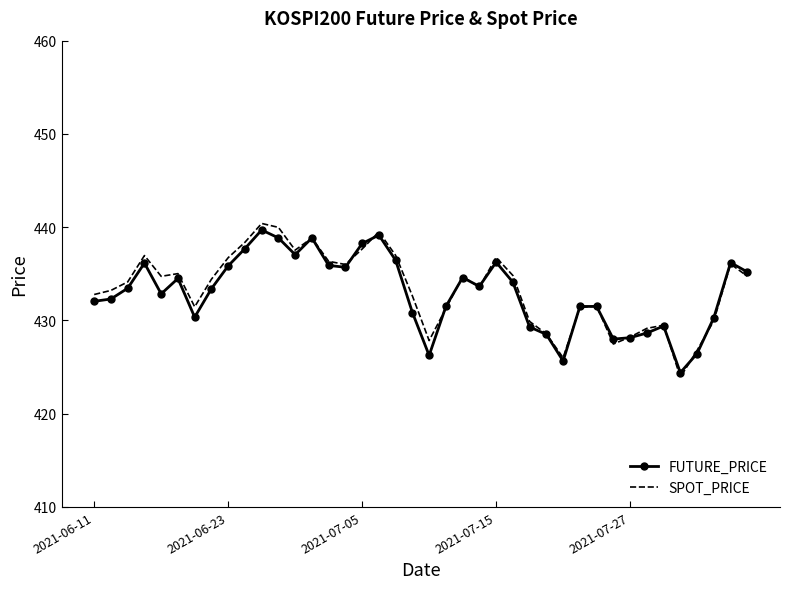

What is the difference between the second highest and minimum values in the SPOT_PRICE series?

16.1